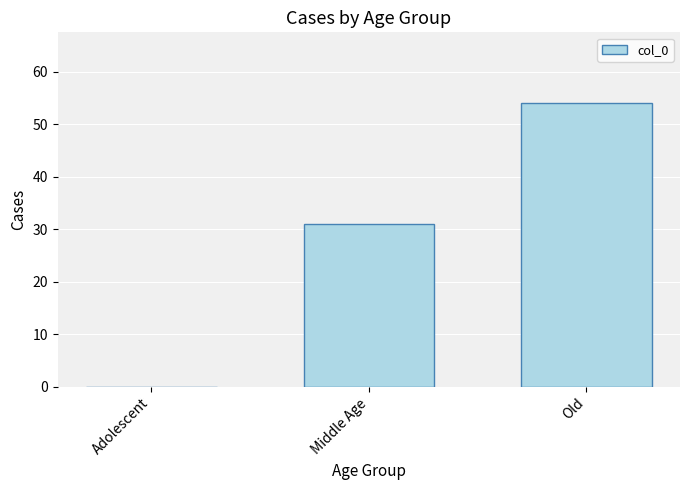

True or false: the data shows 0 at Adolescent.

True